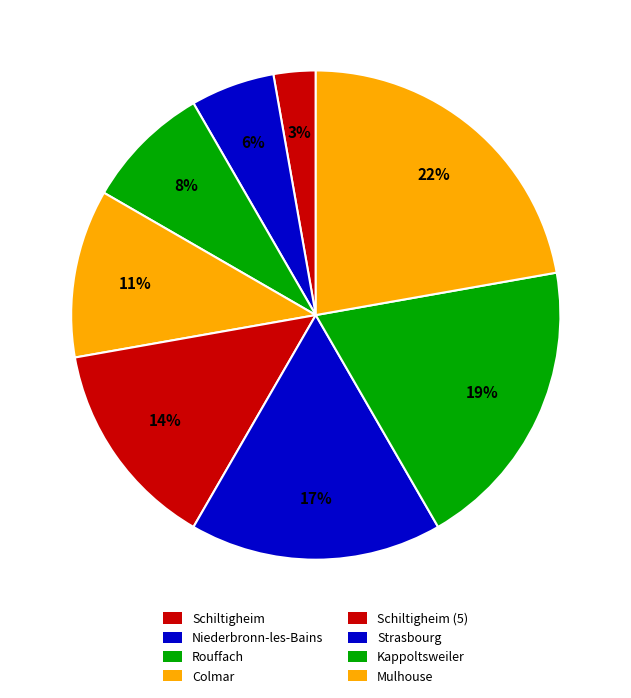

The Rouffach slice represents 22% of the pie. True or false?

False